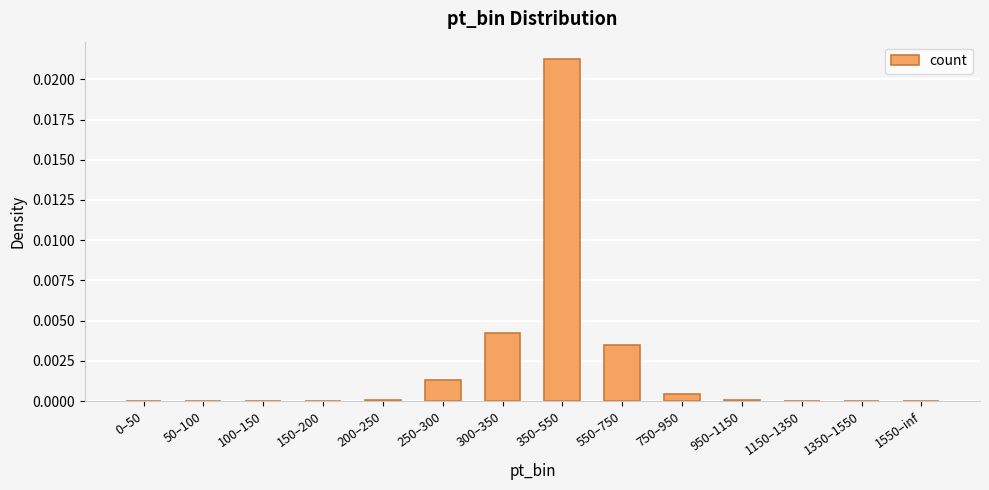

Which has a higher value, 350–550 or 1550–inf?

350–550